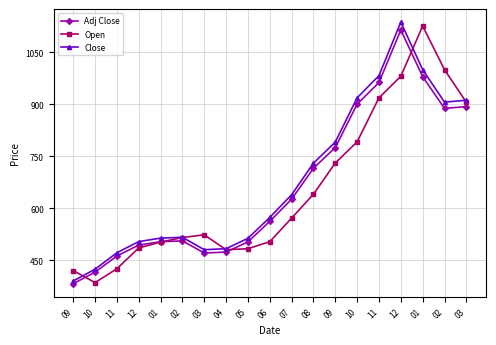

Is it true that Close equals 423.8 at 10?

True